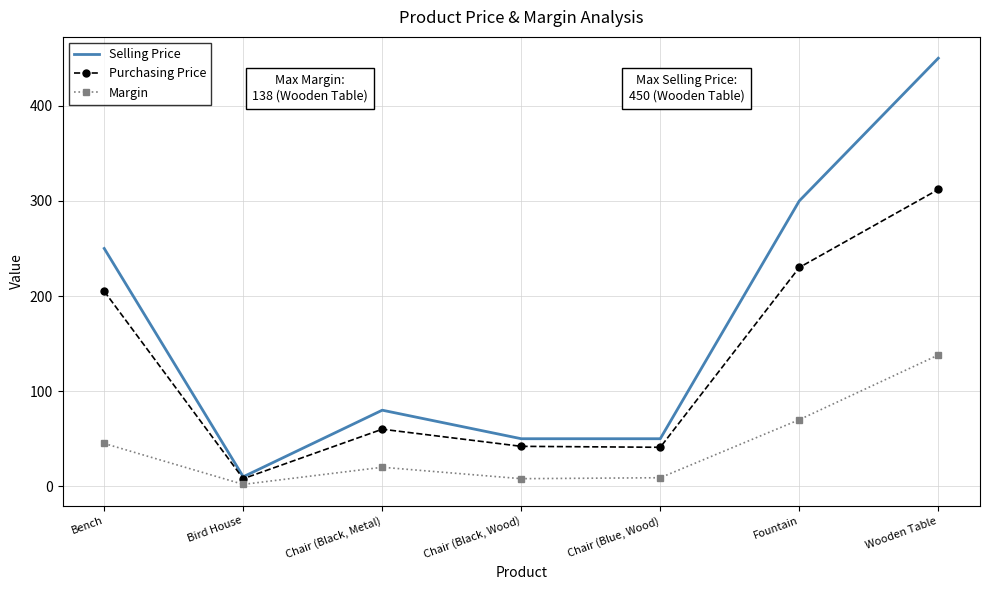

Where is Purchasing Price nearest to the value 160?

Bench